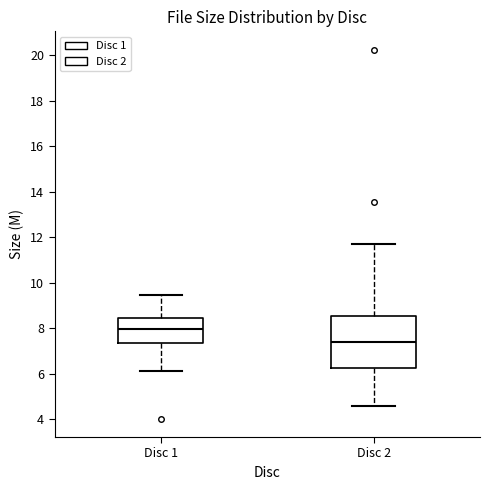

Which box is the tallest, from its lower edge to its upper edge?

Disc 2